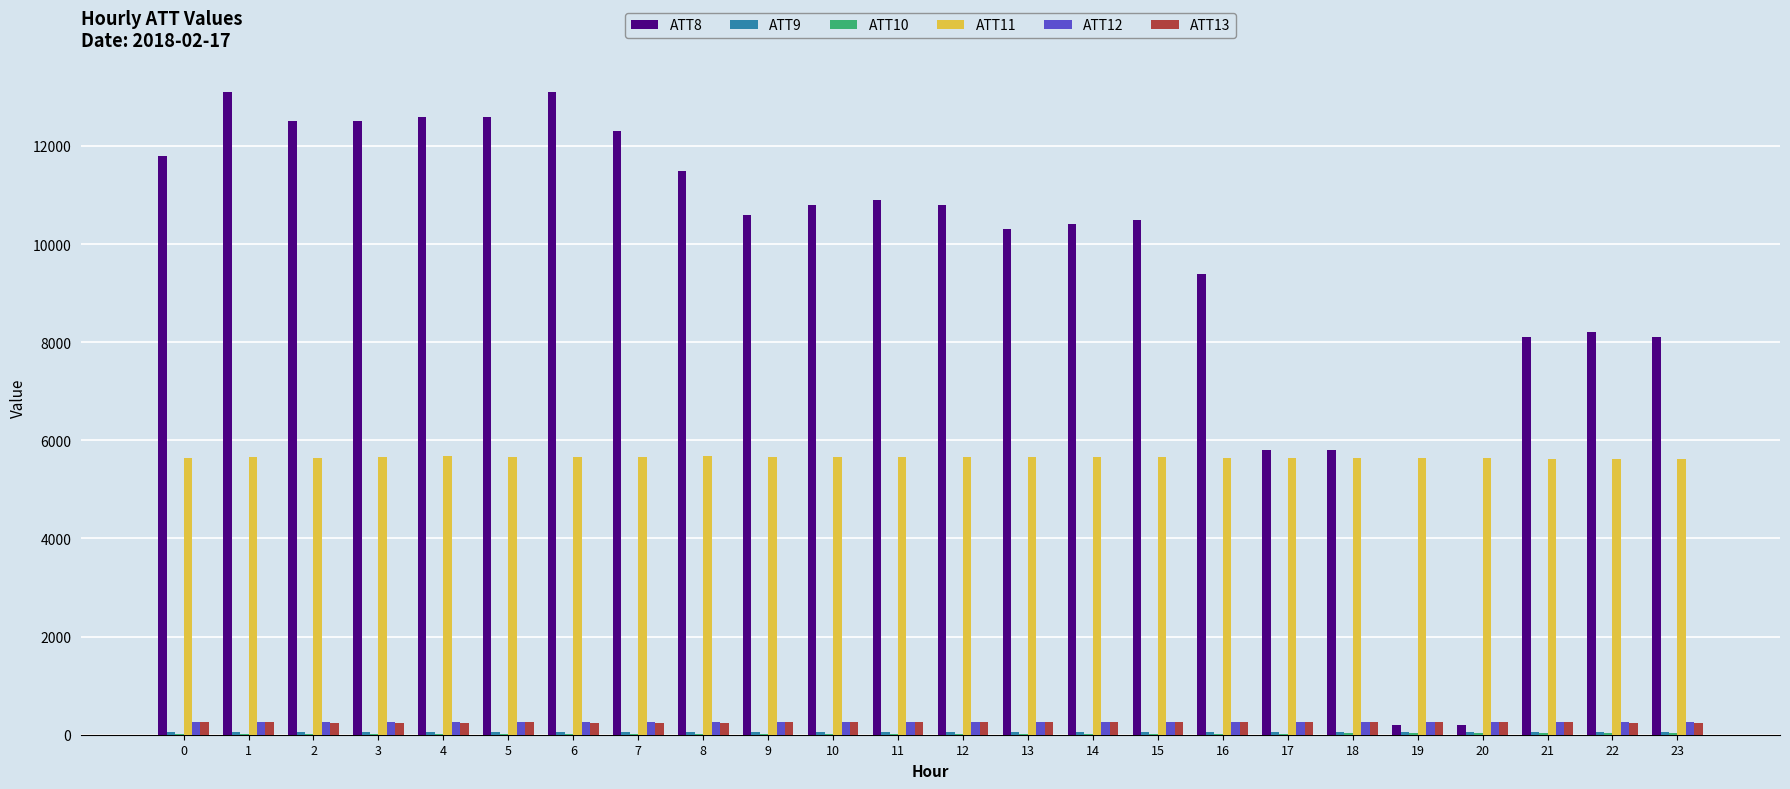

Which series changed the most between 1 and 23?

ATT8